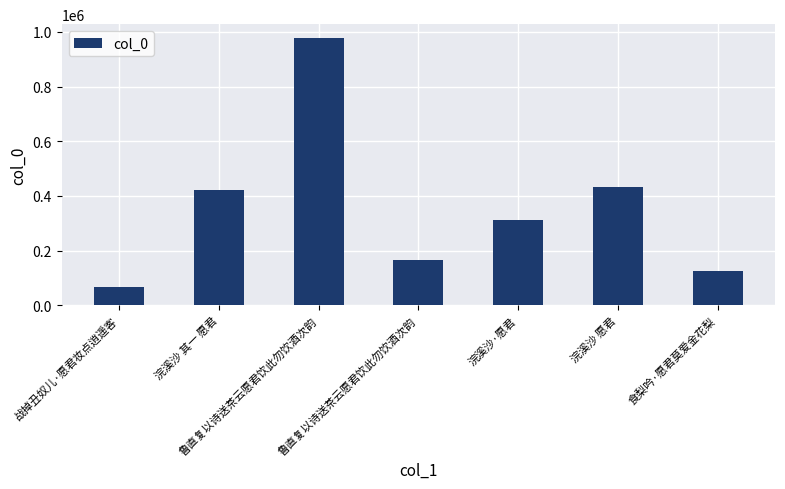

How many series are shown in this chart?

1